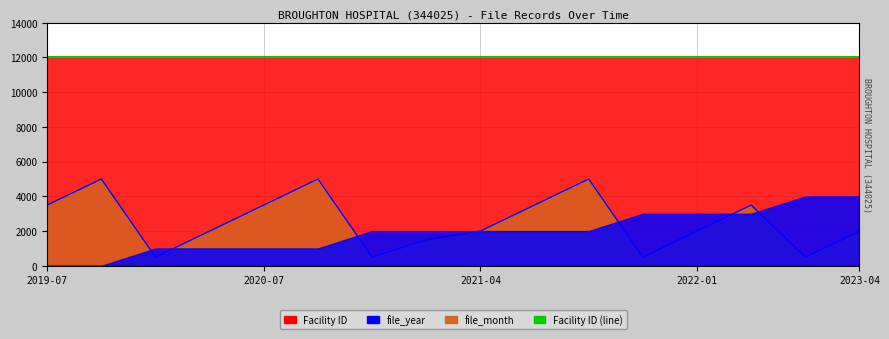

Which series has the largest range (max minus min)?

file_month (line)